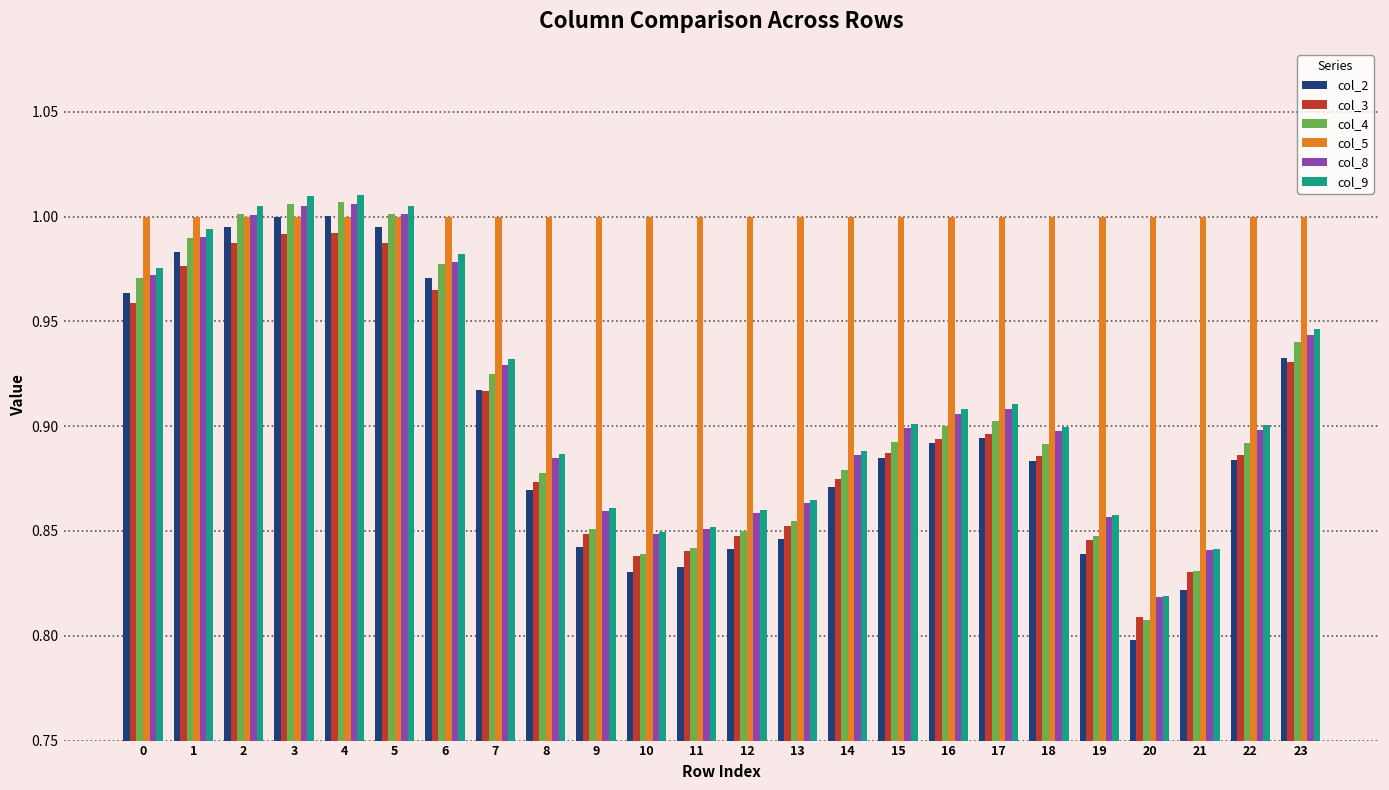

What is the difference between the second highest and second lowest values in the col_4 series?

0.2